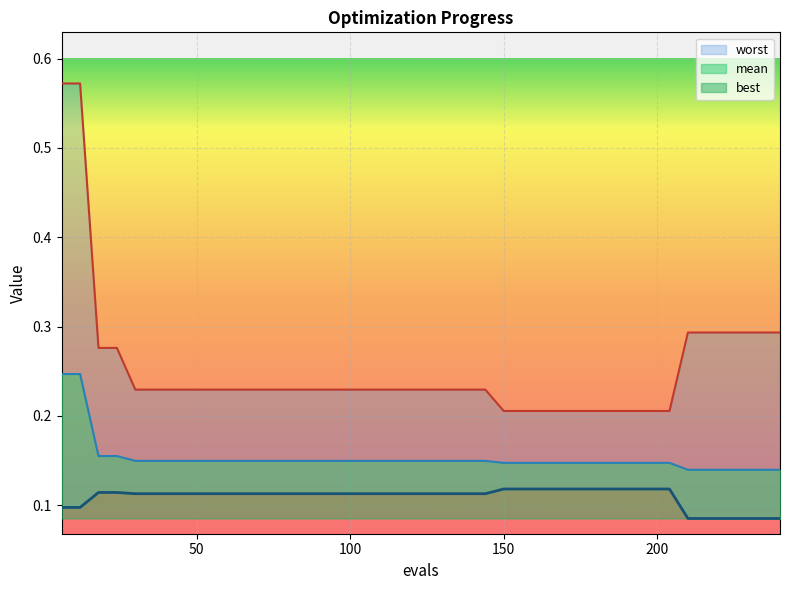

Which category has the highest value across all series?

6